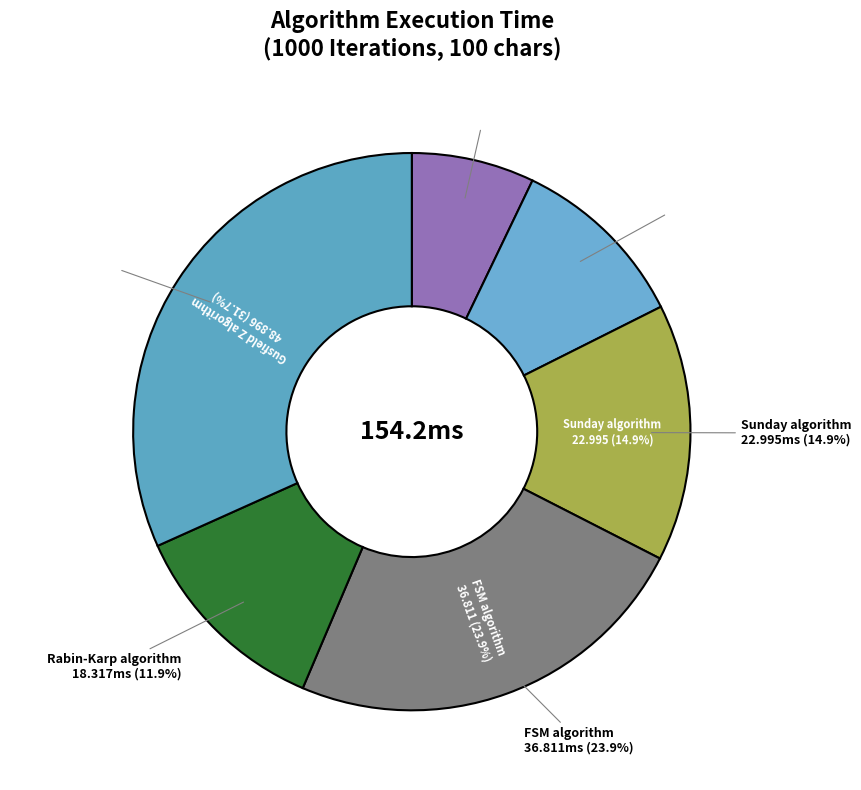

To the nearest percent, what is the difference between the FSM algorithm and Gusfield Z algorithm slice percentages?

8%